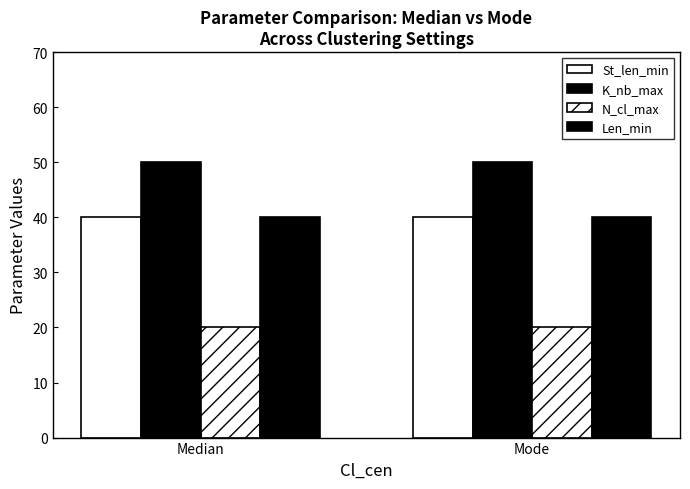

How many data points does each series have?

2